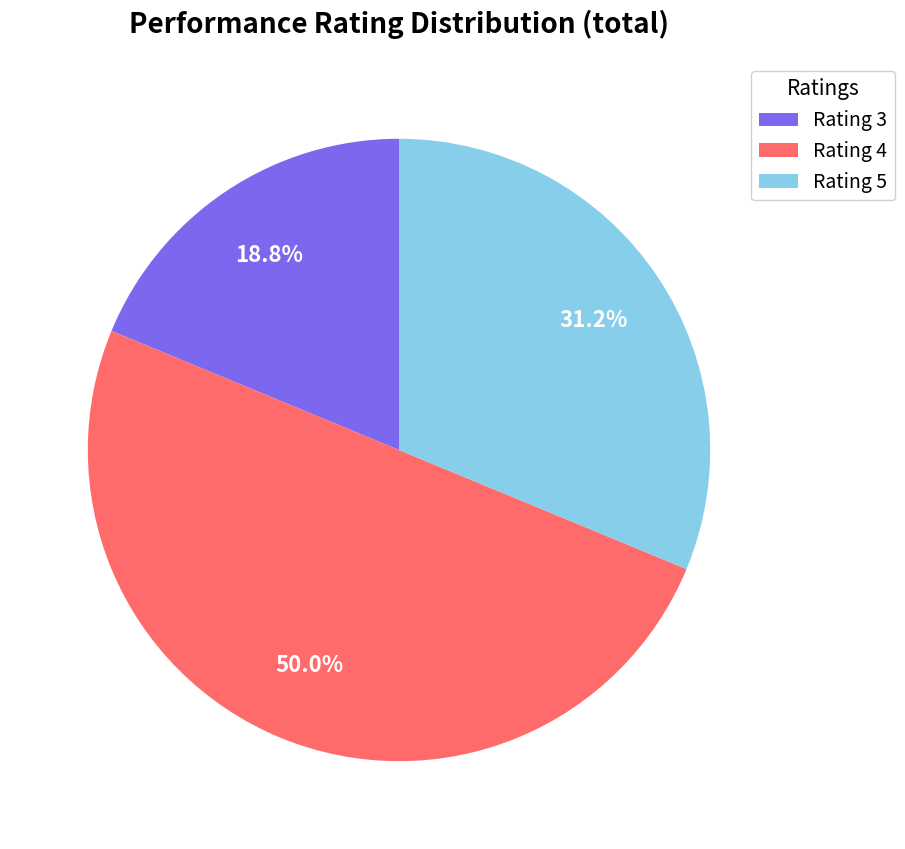

Rank the categories by value from highest to lowest.

Rating 4, Rating 5, Rating 3